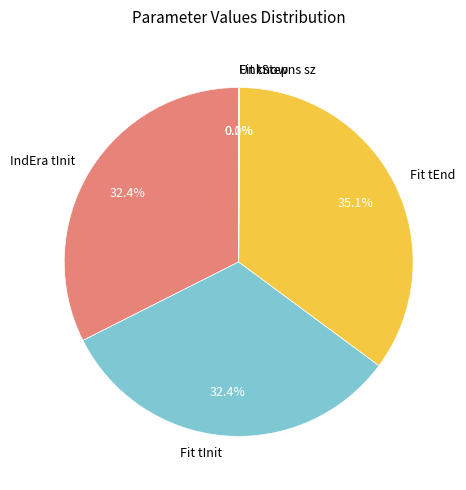

Is there a majority slice in this chart?

No